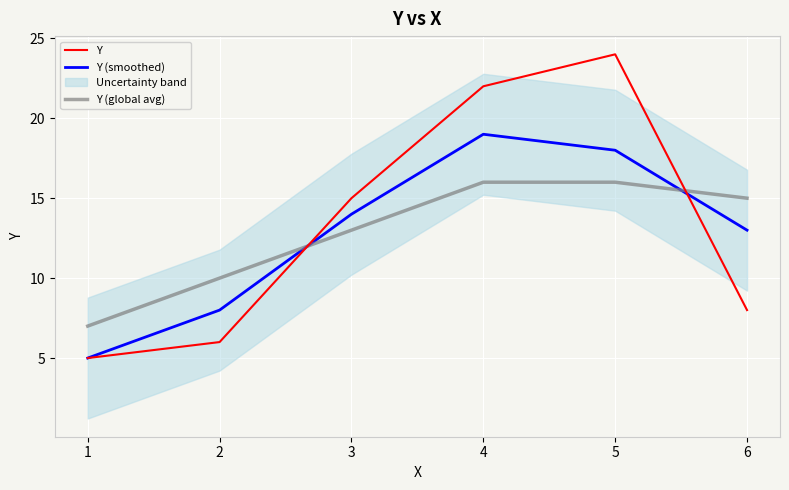

What is the total value across all series at 3?

42